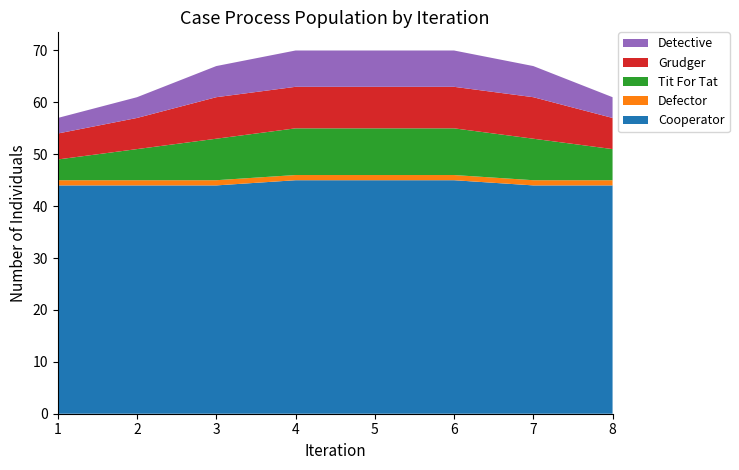

Reading right to left, transcribe all the data shown in this chart.

col_5: 44	44	45	45	45	44	44	44
col_1: 1	1	1	1	1	1	1	1
col_2: 6	8	9	9	9	8	6	4
col_3: 6	8	8	8	8	8	6	5
col_4: 4	6	7	7	7	6	4	3